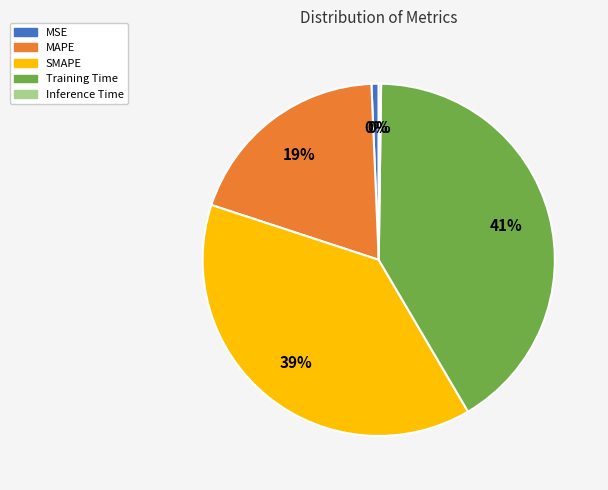

Is MAPE the majority of the pie?

No